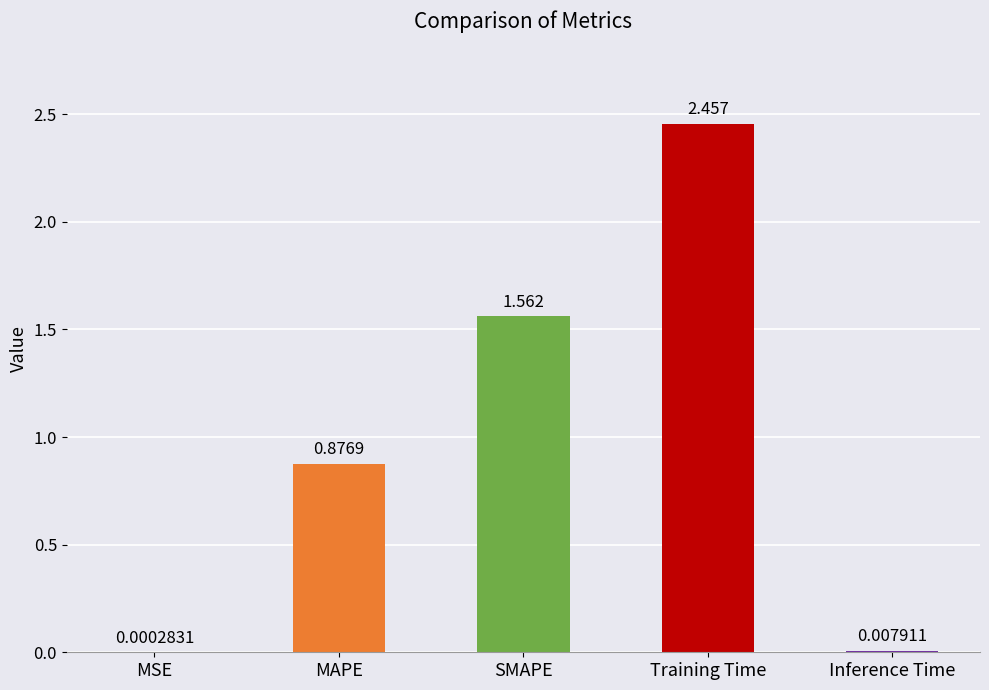

Which label corresponds to the largest value in the chart?

Training Time